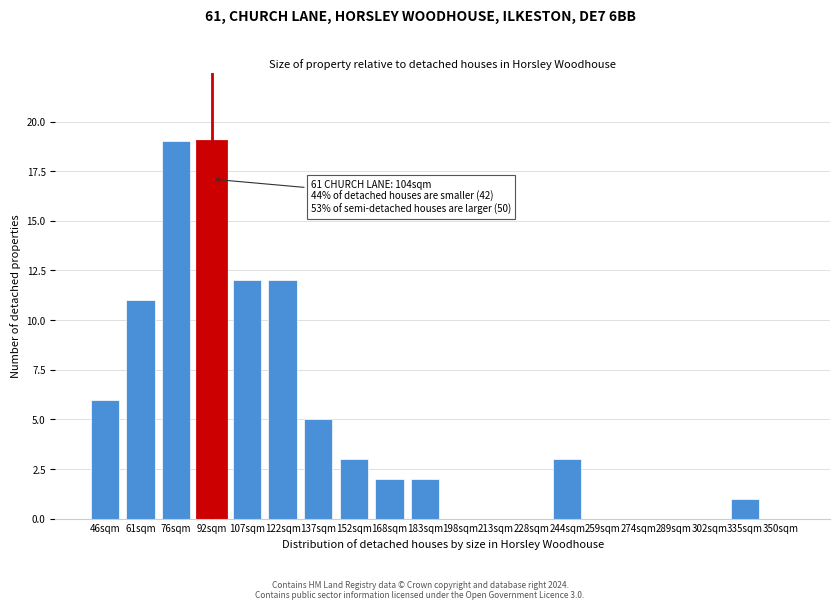

Reading left to right, list all the values displayed in this chart.

46sqm=6	61sqm=11	76sqm=19	92sqm=19	107sqm=12	122sqm=12	137sqm=5	152sqm=3	168sqm=2	183sqm=2	198sqm=0	213sqm=0	228sqm=0	244sqm=3	259sqm=0	274sqm=0	289sqm=0	302sqm=0	335sqm=1	350sqm=0